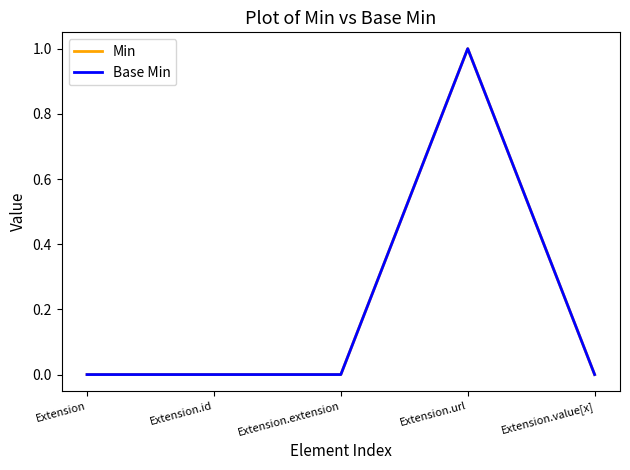

Does the chart have visible grid lines?

No